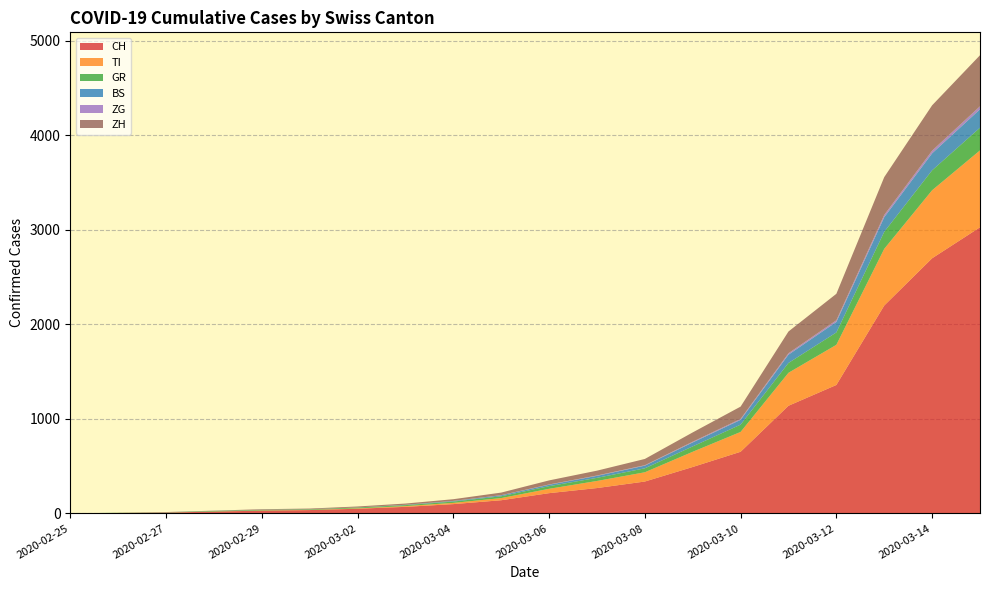

Reading left to right, what are all the values shown in this chart?

CH: 2020-02-25=0	2020-02-26=4	2020-02-27=8	2020-02-28=19	2020-02-29=29	2020-03-01=35	2020-03-02=49	2020-03-03=69	2020-03-04=98	2020-03-05=139	2020-03-06=214	2020-03-07=268	2020-03-08=337	2020-03-09=491	2020-03-10=652	2020-03-11=1139	2020-03-12=1359	2020-03-13=2200	2020-03-14=2700	2020-03-15=3028
TI: 2020-02-25=0	2020-02-26=1	2020-02-27=1	2020-02-28=1	2020-02-29=2	2020-03-01=2	2020-03-02=4	2020-03-03=8	2020-03-04=13	2020-03-05=23	2020-03-06=46	2020-03-07=75	2020-03-08=98	2020-03-09=161	2020-03-10=210	2020-03-11=349	2020-03-12=425	2020-03-13=600	2020-03-14=720	2020-03-15=814
GR: 2020-02-25=0	2020-02-26=2	2020-02-27=2	2020-02-28=6	2020-02-29=6	2020-03-01=6	2020-03-02=9	2020-03-03=10	2020-03-04=14	2020-03-05=19	2020-03-06=28	2020-03-07=33	2020-03-08=42	2020-03-09=57	2020-03-10=77	2020-03-11=104	2020-03-12=131	2020-03-13=180	2020-03-14=211	2020-03-15=240
BS: 2020-02-25=0	2020-02-26=0	2020-02-27=1	2020-02-28=1	2020-02-29=1	2020-03-01=1	2020-03-02=1	2020-03-03=3	2020-03-04=6	2020-03-05=10	2020-03-06=15	2020-03-07=21	2020-03-08=28	2020-03-09=42	2020-03-10=51	2020-03-11=88	2020-03-12=111	2020-03-13=155	2020-03-14=180	2020-03-15=195
ZG: 2020-02-25=0	2020-02-26=0	2020-02-27=0	2020-02-28=0	2020-02-29=0	2020-03-01=0	2020-03-02=0	2020-03-03=1	2020-03-04=1	2020-03-05=2	2020-03-06=3	2020-03-07=4	2020-03-08=5	2020-03-09=8	2020-03-10=10	2020-03-11=15	2020-03-12=18	2020-03-13=24	2020-03-14=28	2020-03-15=32
ZH: 2020-02-25=0	2020-02-26=0	2020-02-27=2	2020-02-28=2	2020-02-29=6	2020-03-01=7	2020-03-02=10	2020-03-03=13	2020-03-04=18	2020-03-05=27	2020-03-06=43	2020-03-07=51	2020-03-08=66	2020-03-09=98	2020-03-10=130	2020-03-11=230	2020-03-12=280	2020-03-13=400	2020-03-14=480	2020-03-15=540